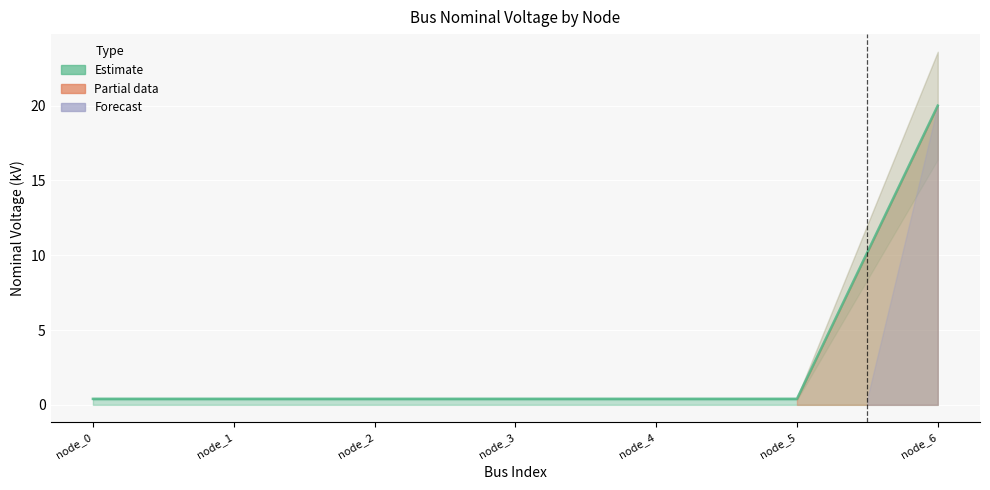

True or false: there are more than 2 points higher than both neighbors.

False